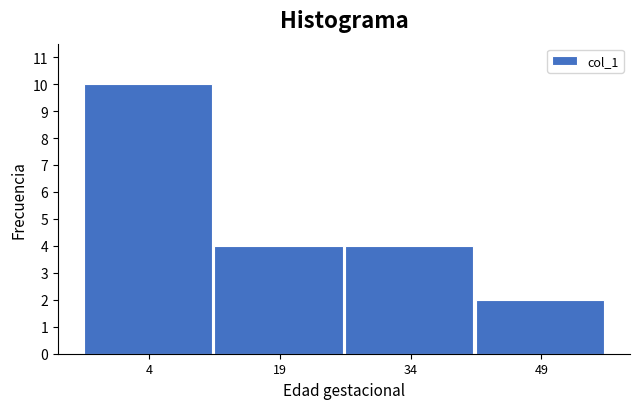

Reading left to right, extract all data points from this chart.

4=10	19=4	34=4	49=2